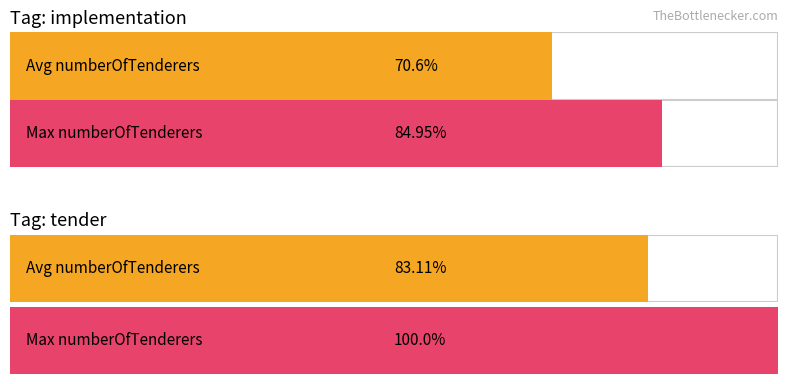

List the series in order of their peak value, highest first.

tender, implementation